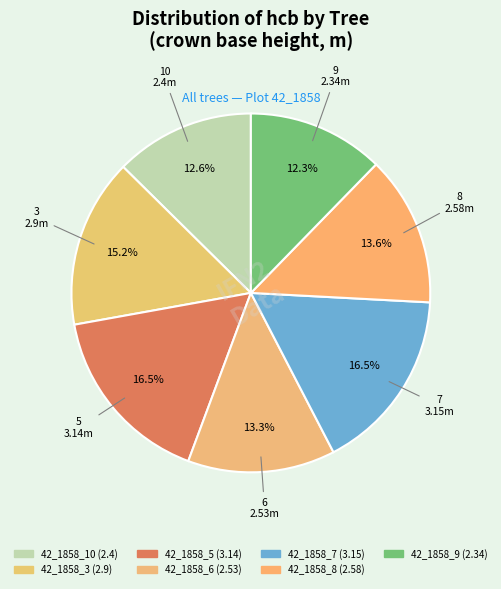

Does 42_1858_6 represent more than half of the total?

No